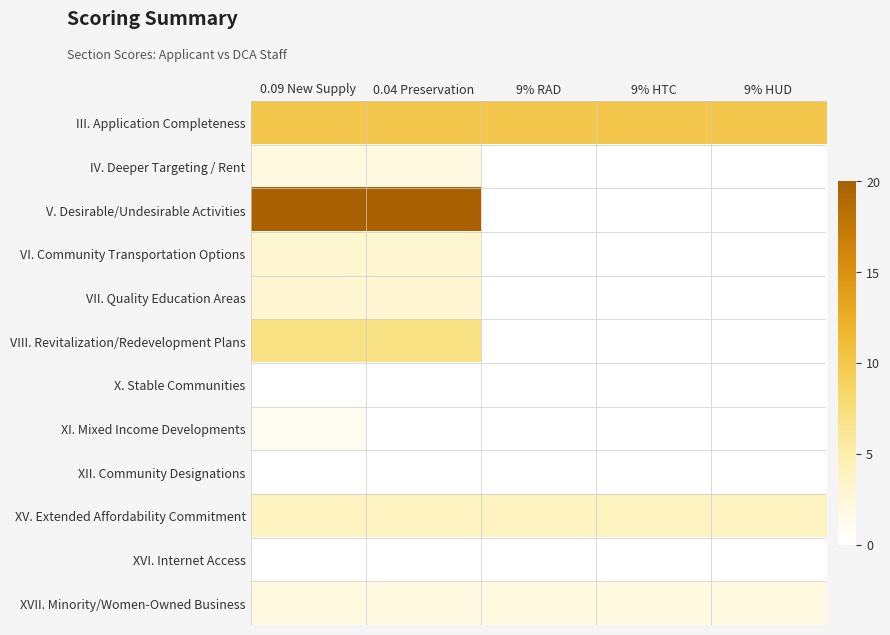

What is the difference between the highest and lowest values at 9% HTC?

10